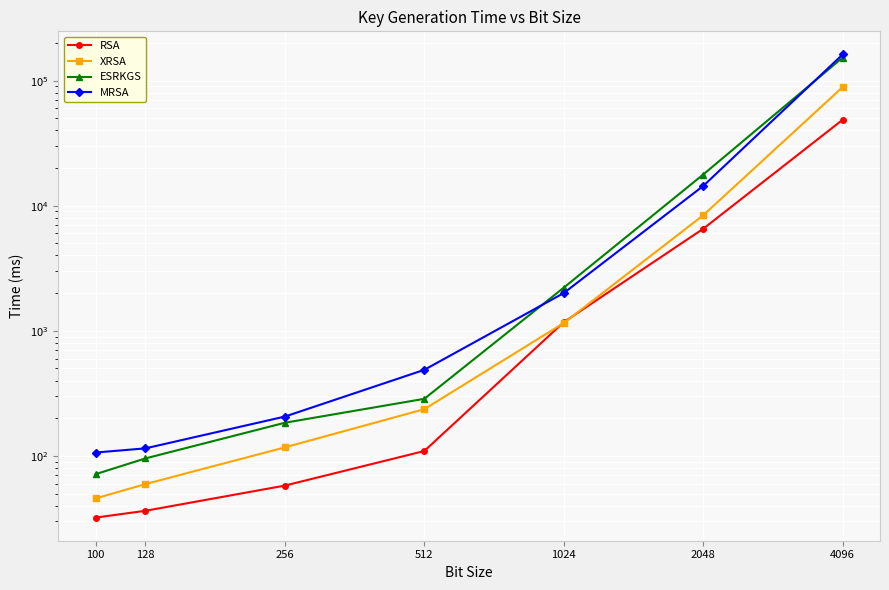

Which category has the lowest value in the RSA series?

100